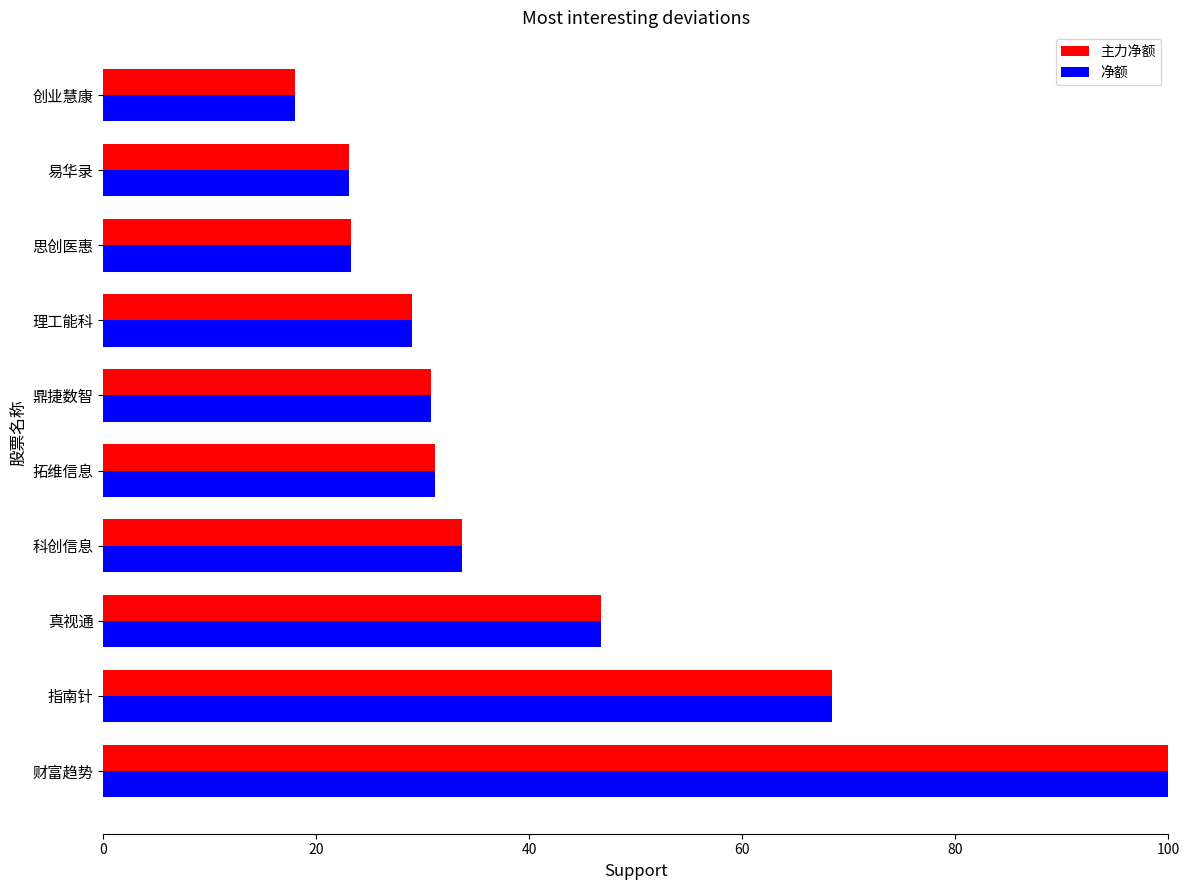

Is the value of 主力净额 at 创业慧康 greater than the value of 净额 at 鼎捷数智?

No